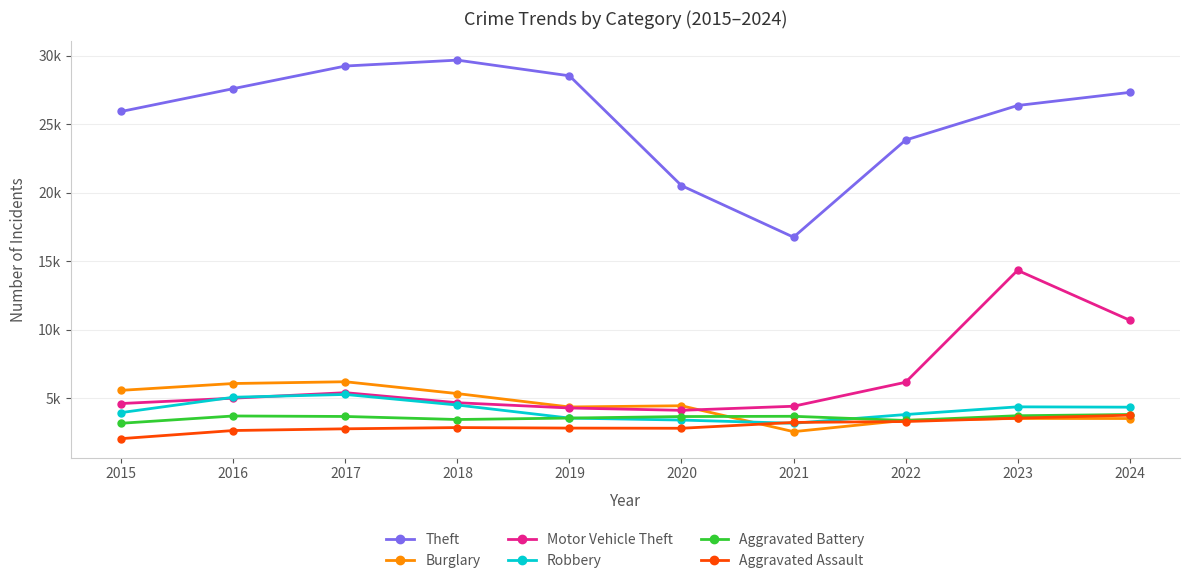

What are all the series names shown in the legend?

Theft, Burglary, Motor Vehicle Theft, Robbery, Aggravated Battery, Aggravated Assault